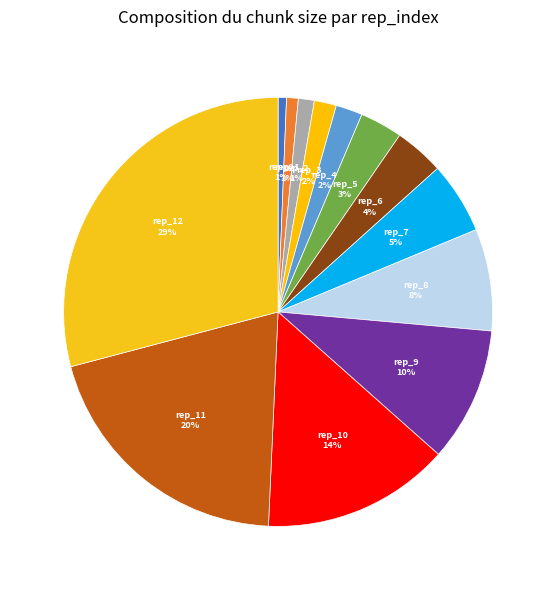

Rank the categories by value from highest to lowest.

12, 11, 10, 9, 8, 7, 6, 5, 4, 3, 2, 1, 0